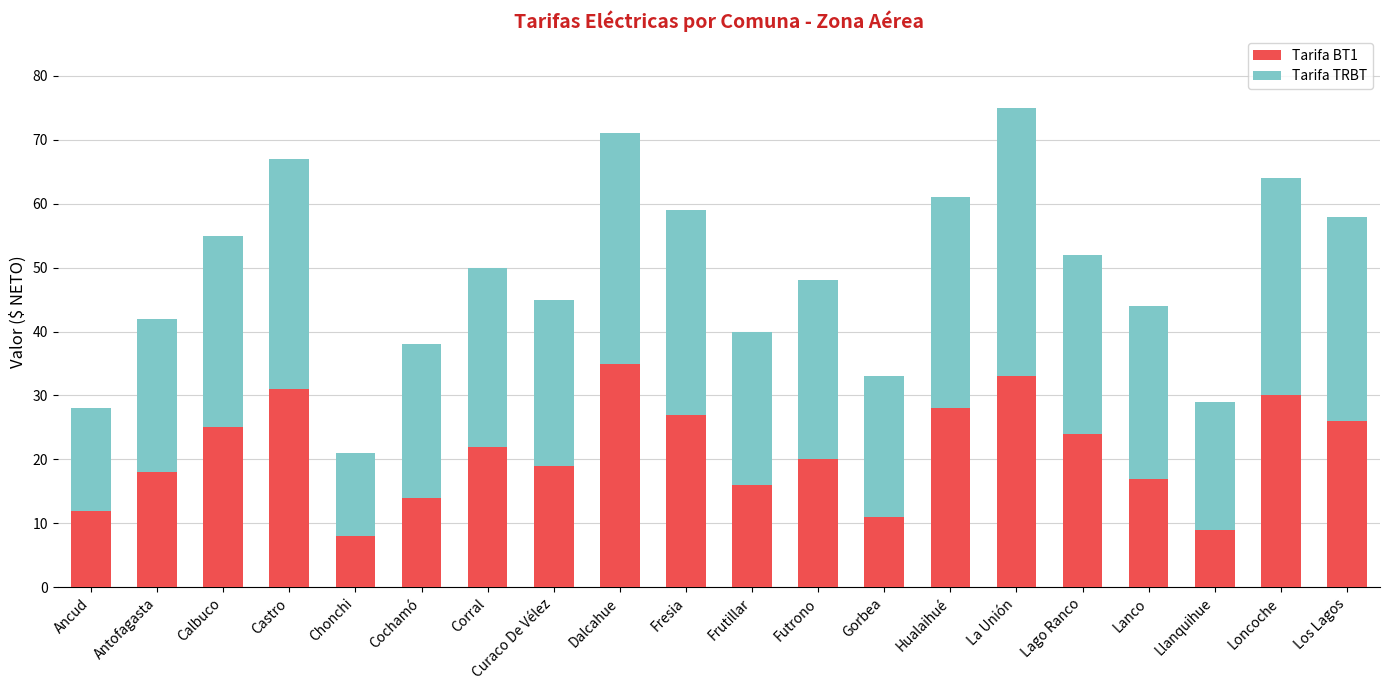

At which category is the sum across all series the highest?

La Unión